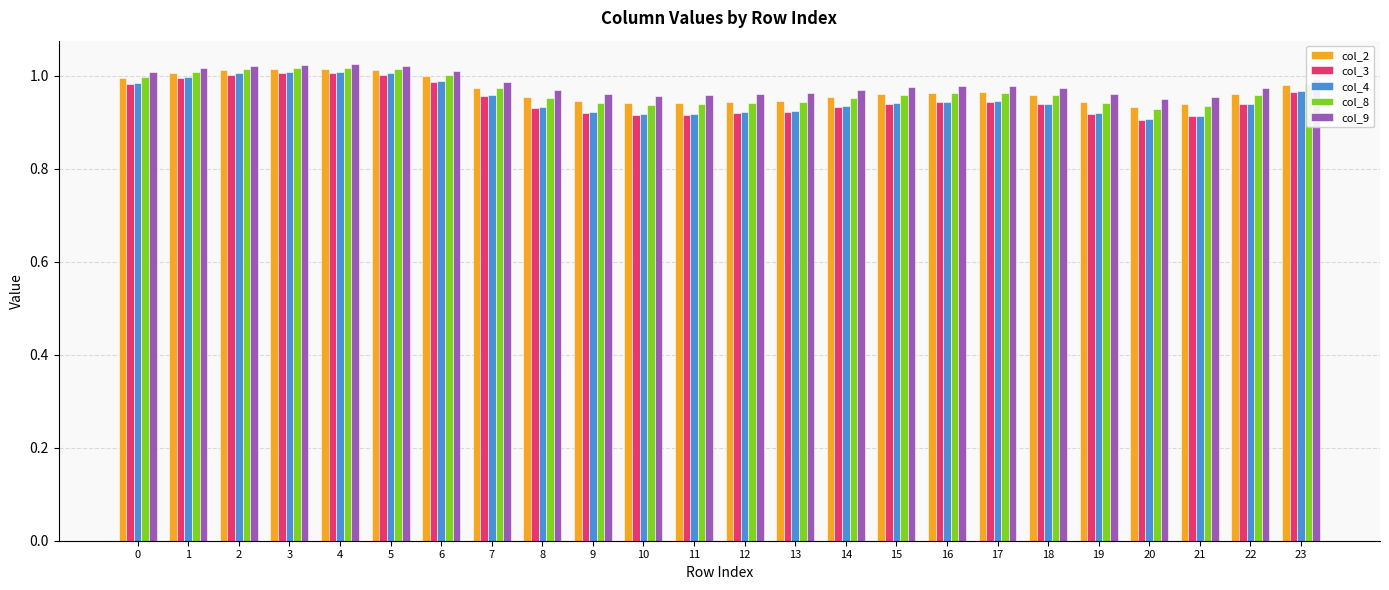

What is the sum of all col_3 values?

22.8